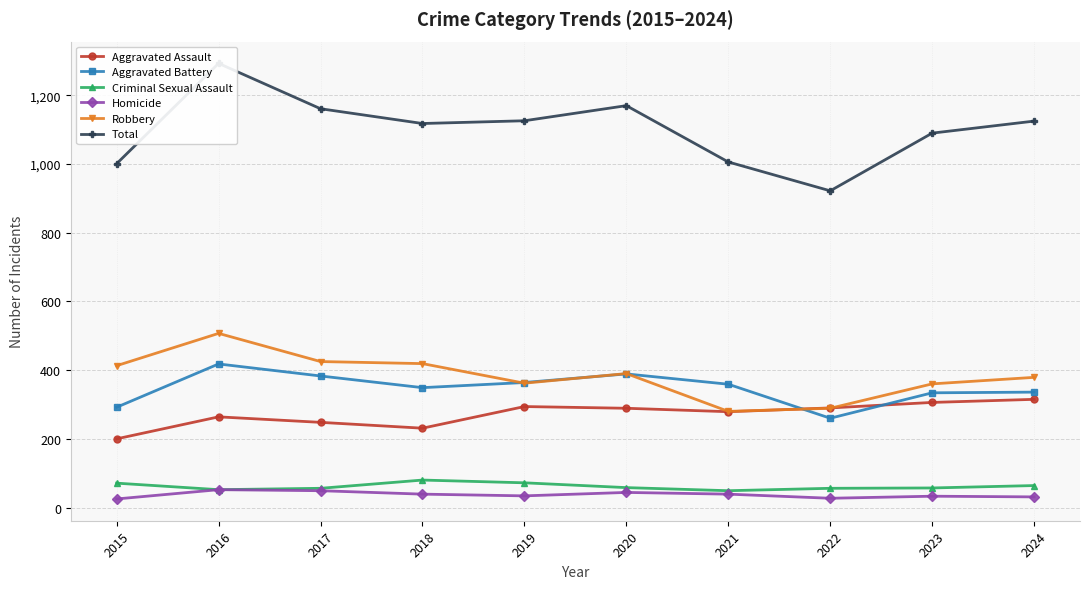

Reading left to right, transcribe all the data shown in this chart.

Aggravated Assault: 2015=200	2016=264	2017=248	2018=231	2019=294	2020=289	2021=279	2022=290	2023=306	2024=315
Aggravated Battery: 2015=292	2016=418	2017=383	2018=349	2019=364	2020=389	2021=359	2022=260	2023=334	2024=336
Criminal Sexual Assault: 2015=71	2016=52	2017=56	2018=80	2019=72	2020=58	2021=49	2022=56	2023=57	2024=64
Homicide: 2015=25	2016=52	2017=49	2018=39	2019=34	2020=44	2021=39	2022=27	2023=33	2024=31
Robbery: 2015=413	2016=507	2017=425	2018=419	2019=362	2020=390	2021=280	2022=289	2023=360	2024=379
Total: 2015=1001	2016=1293	2017=1161	2018=1118	2019=1126	2020=1170	2021=1006	2022=922	2023=1090	2024=1125